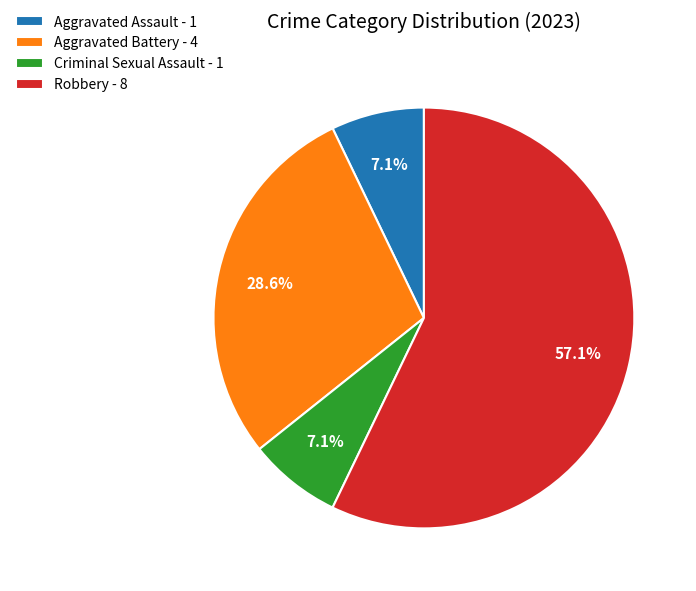

Do Robbery - 8 and Aggravated Assault - 1 together represent more than half of the pie?

Yes